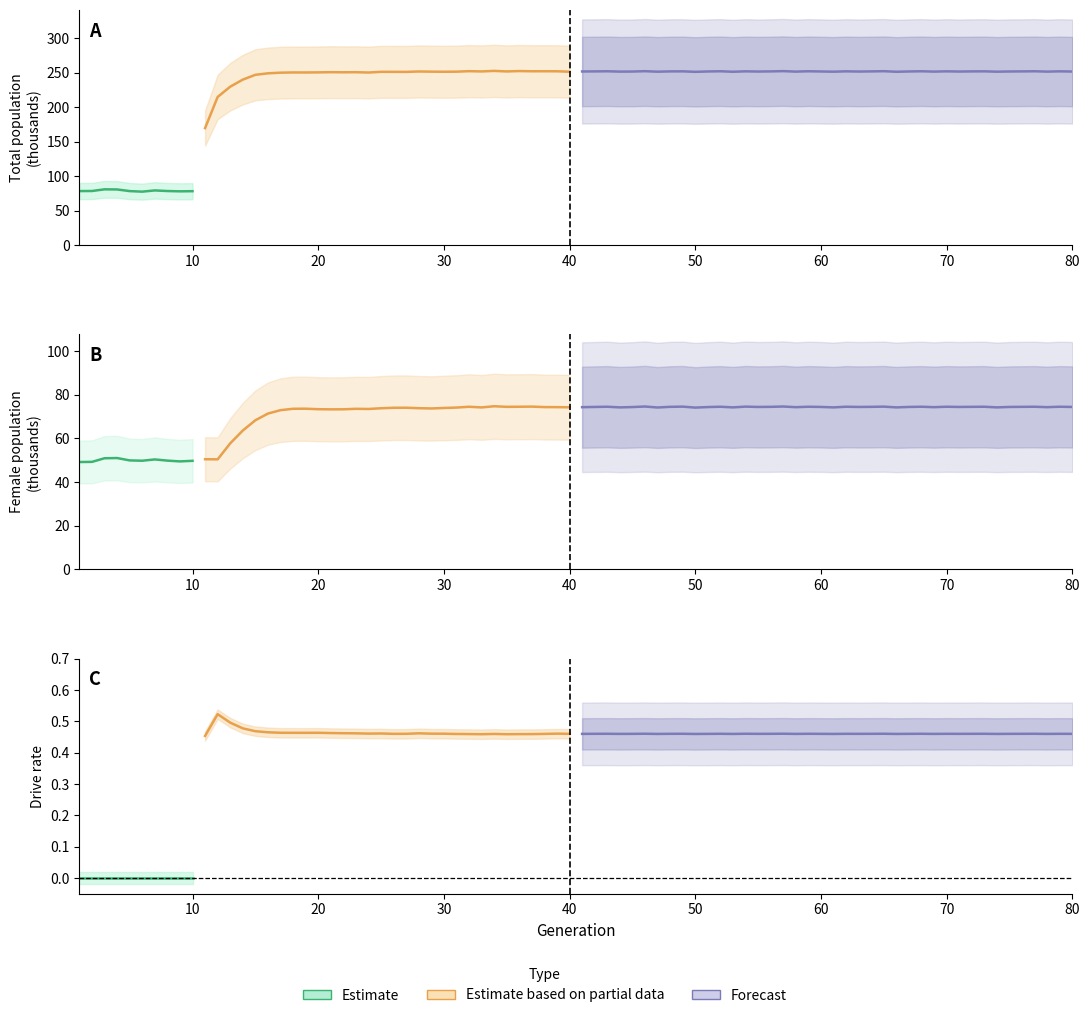

List the series in order of their overall mean, lowest first.

rate_dr, female_size, size